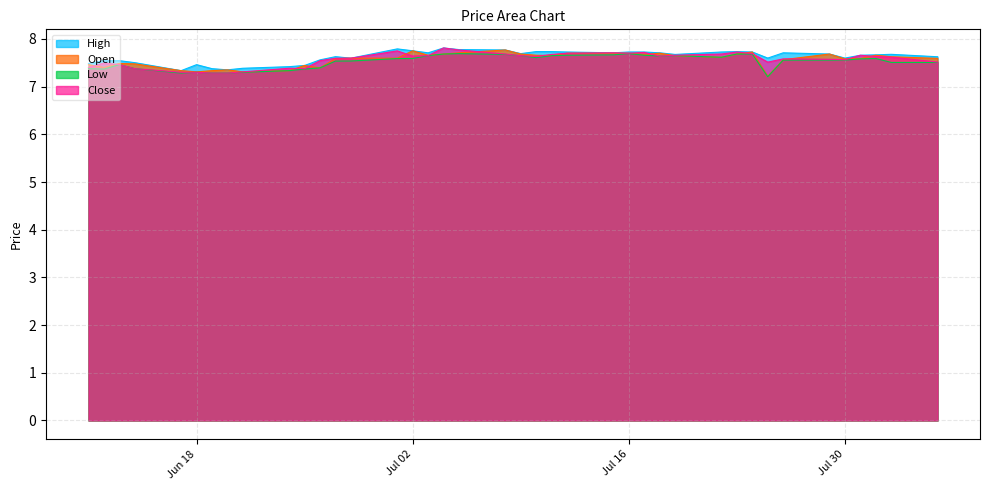

Count the Close values in the range 7 to 8.

40